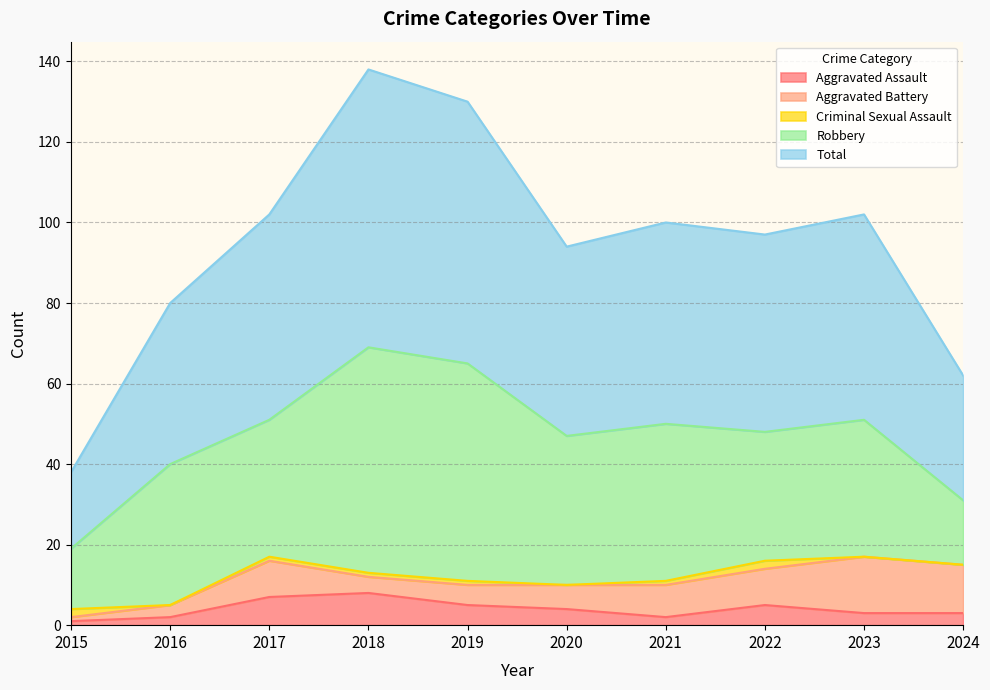

What is the spread (max minus min) of values at 2024?

31